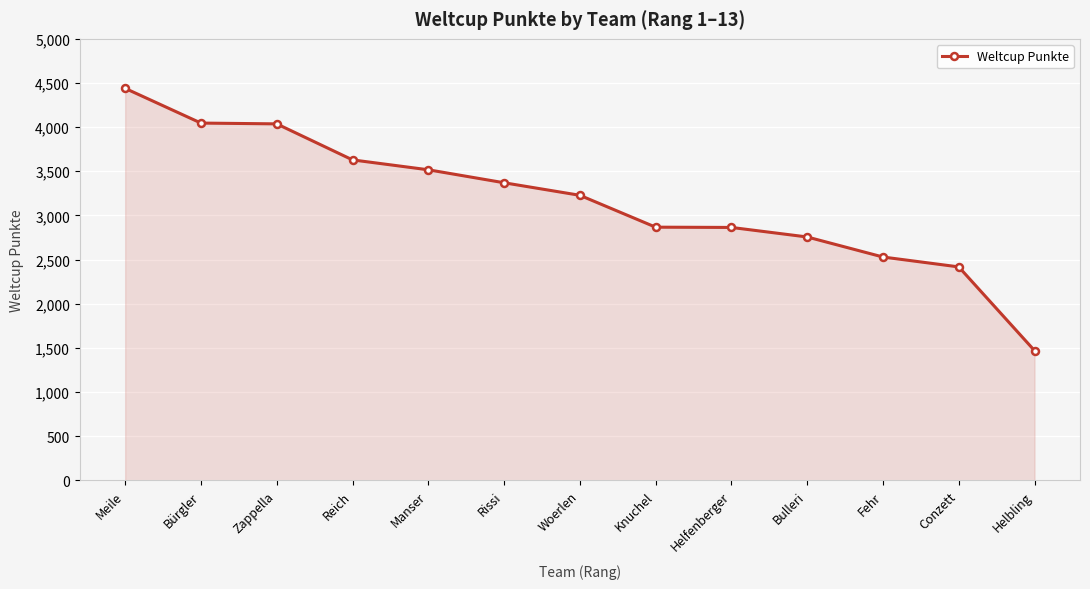

True or false: the data shows 1767 at Fehr.

False